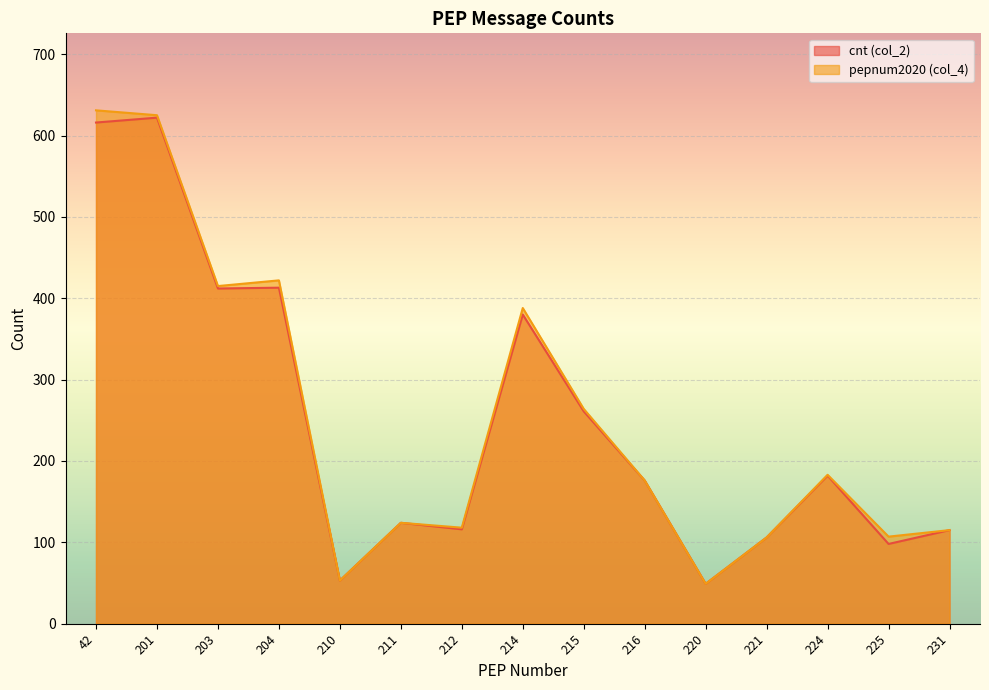

How many lines are shown in the chart?

2